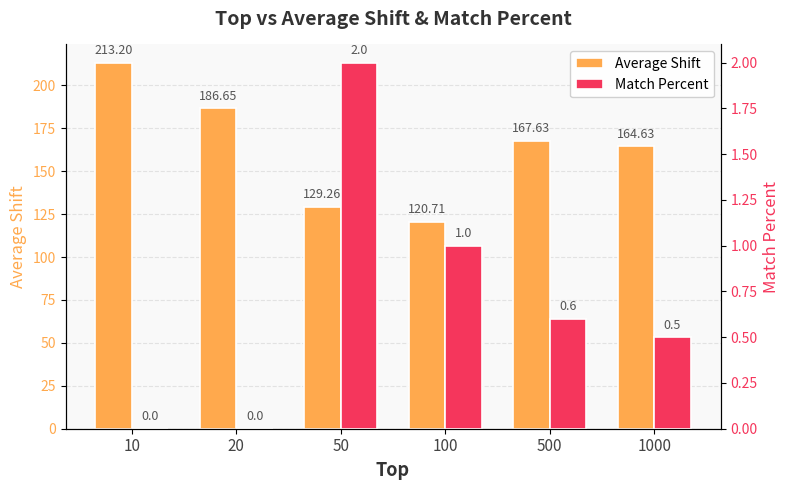

How many groups of bars are there?

6